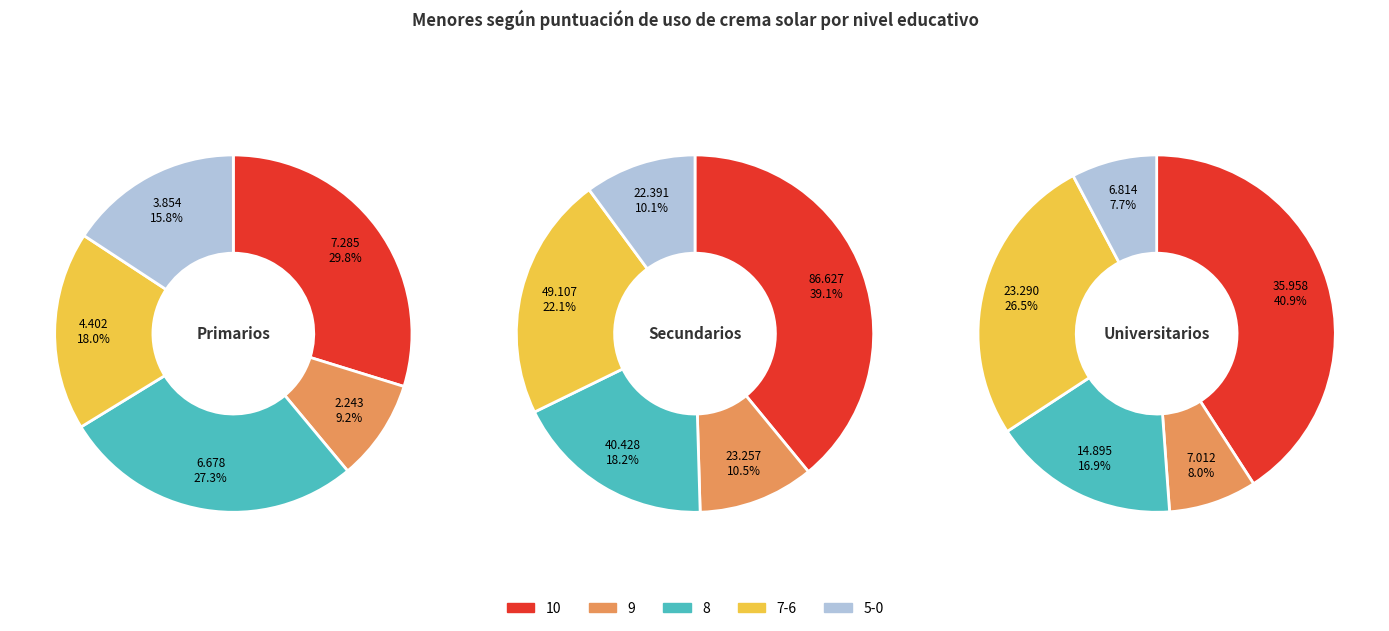

The 2 slice represents 43% of the pie. True or false?

False